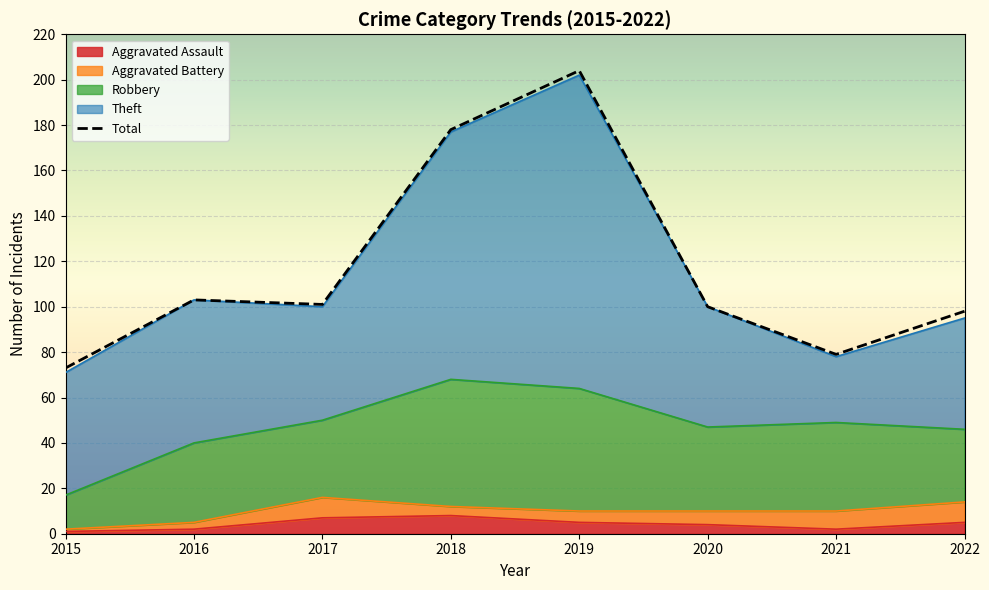

How many values in the Theft series exceed 54?

3